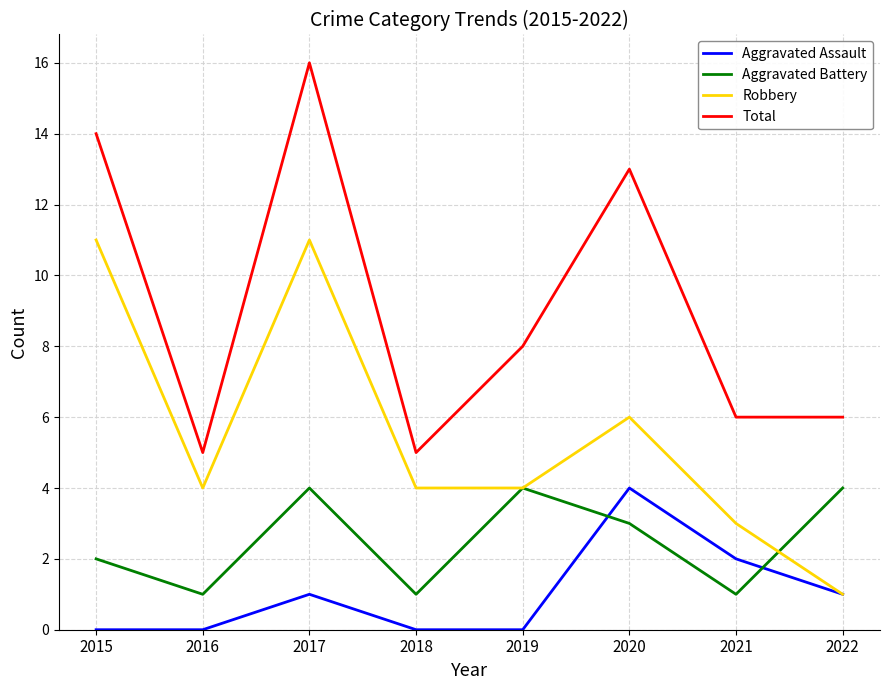

Reading left to right, extract all data points from this chart.

Aggravated Assault: 0	0	1	0	0	4	2	1
Aggravated Battery: 2	1	4	1	4	3	1	4
Robbery: 11	4	11	4	4	6	3	1
Total: 14	5	16	5	8	13	6	6